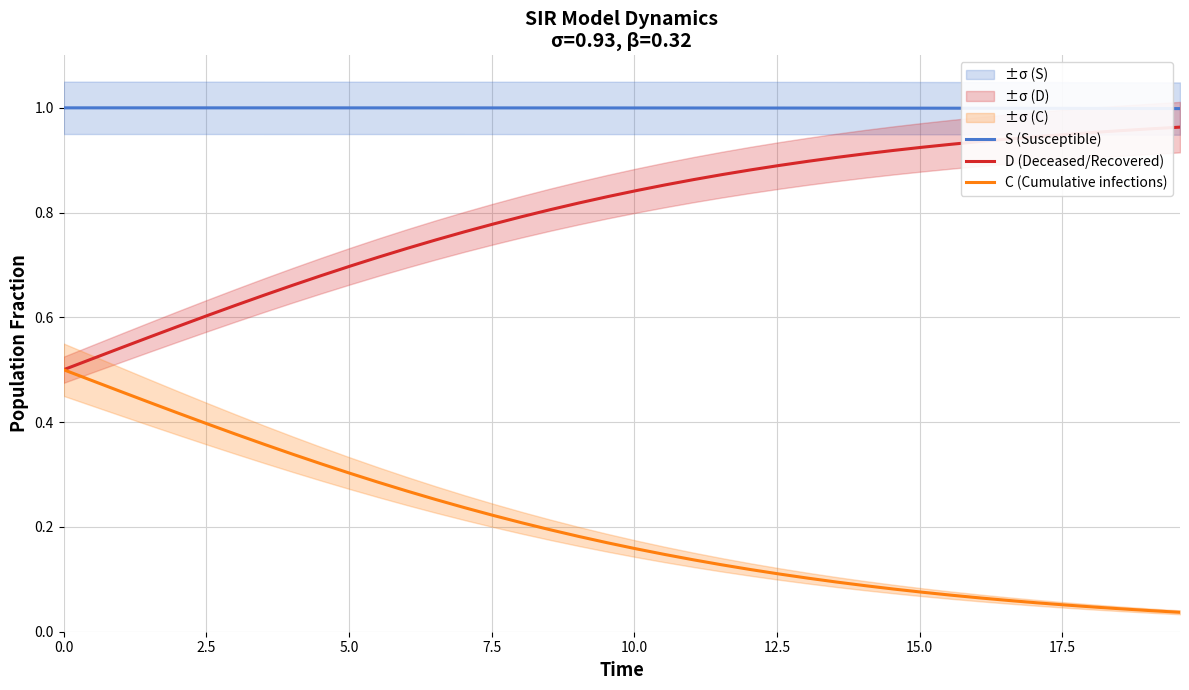

True or false: D (Deceased/Recovered) and S (Susceptible) cross at least once.

False